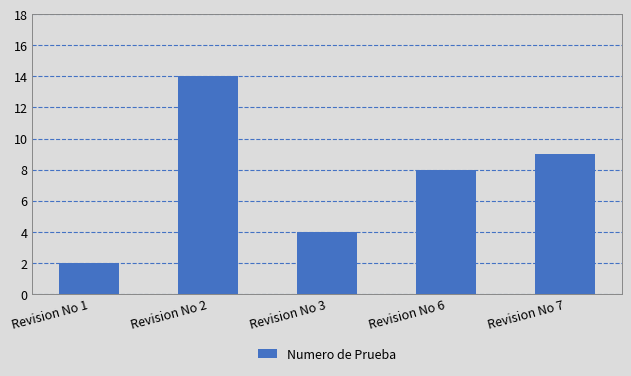

Reading left to right, extract all data points from this chart.

2	14	4	8	9